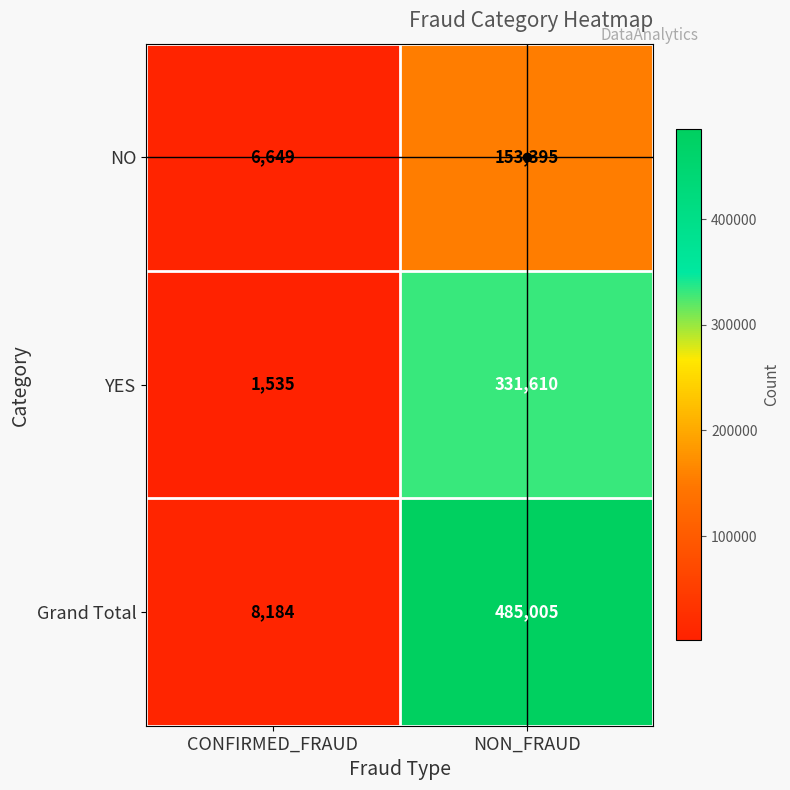

At how many categories does at least one series exceed 317439?

1